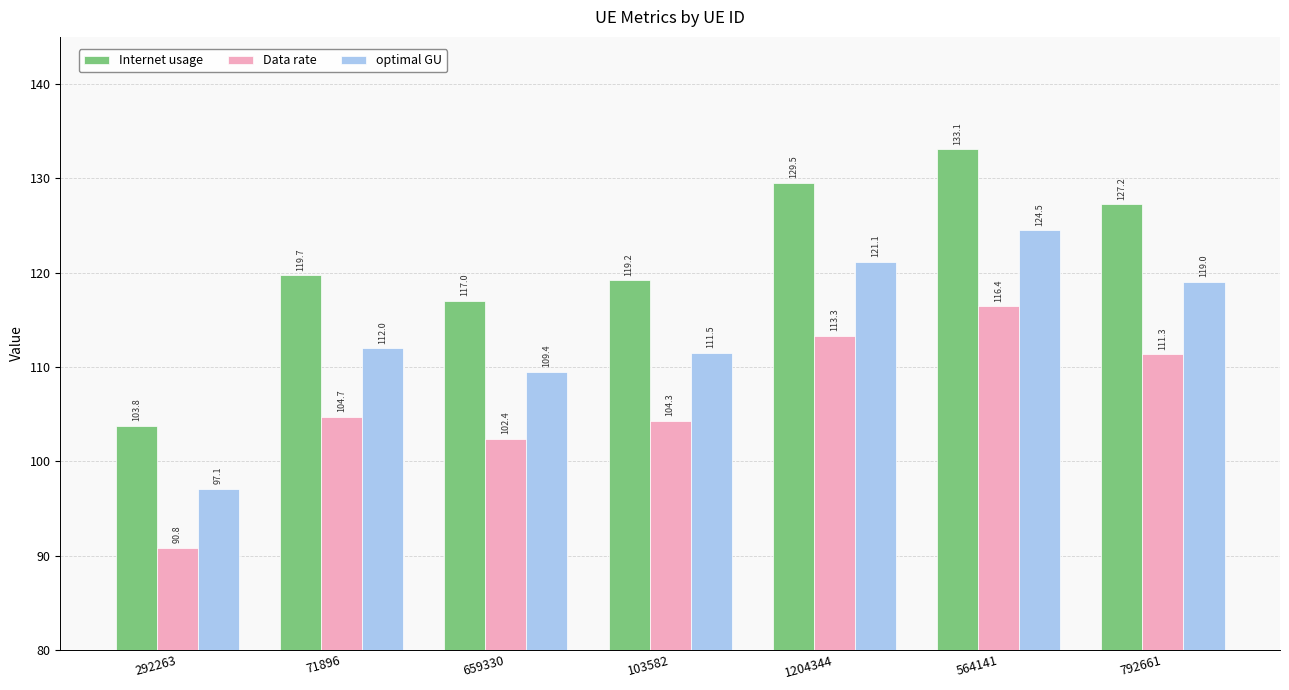

What is the spread (max minus min) of values at 792661?

15.9